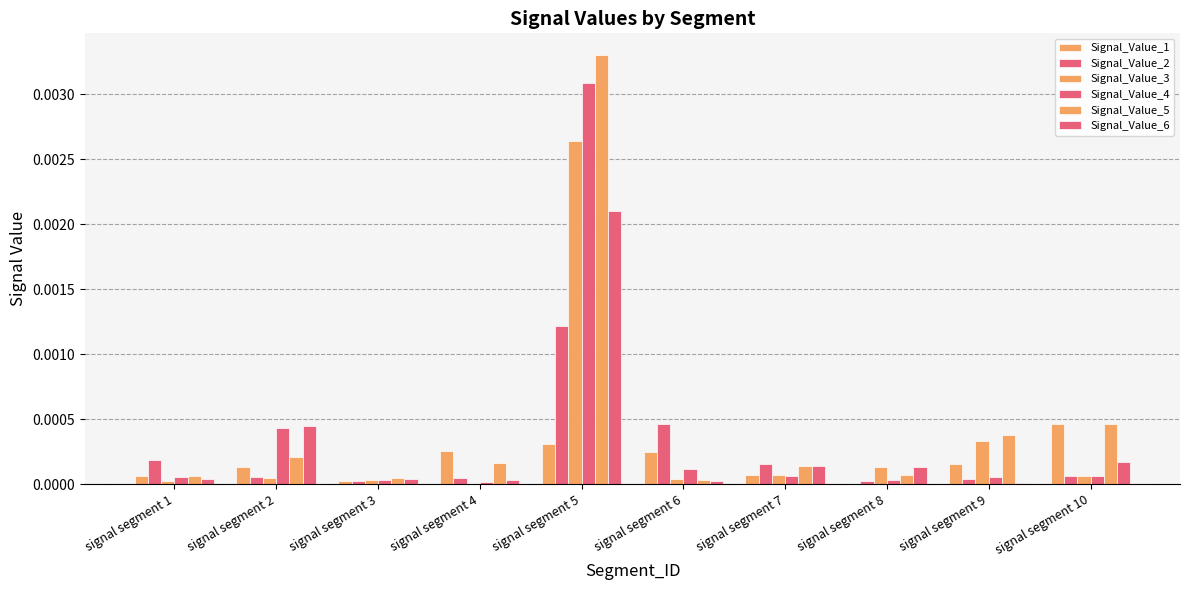

At which category is the sum across all series the highest?

signal segment 5